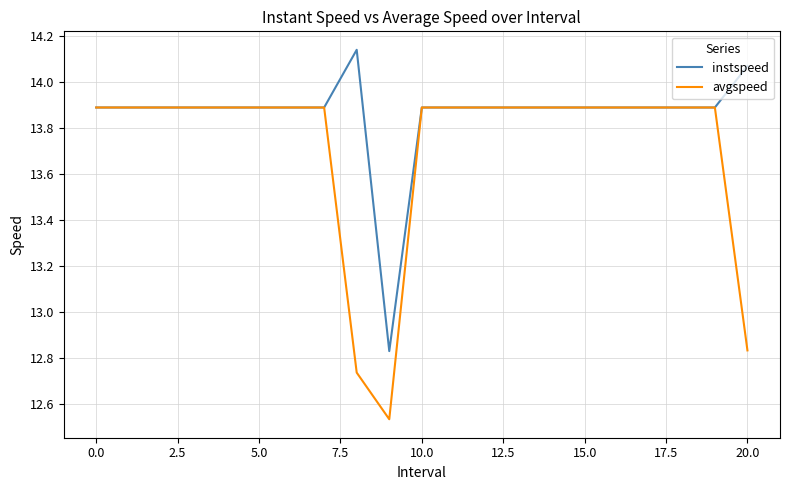

What are all the series names shown in the legend?

instspeed, avgspeed